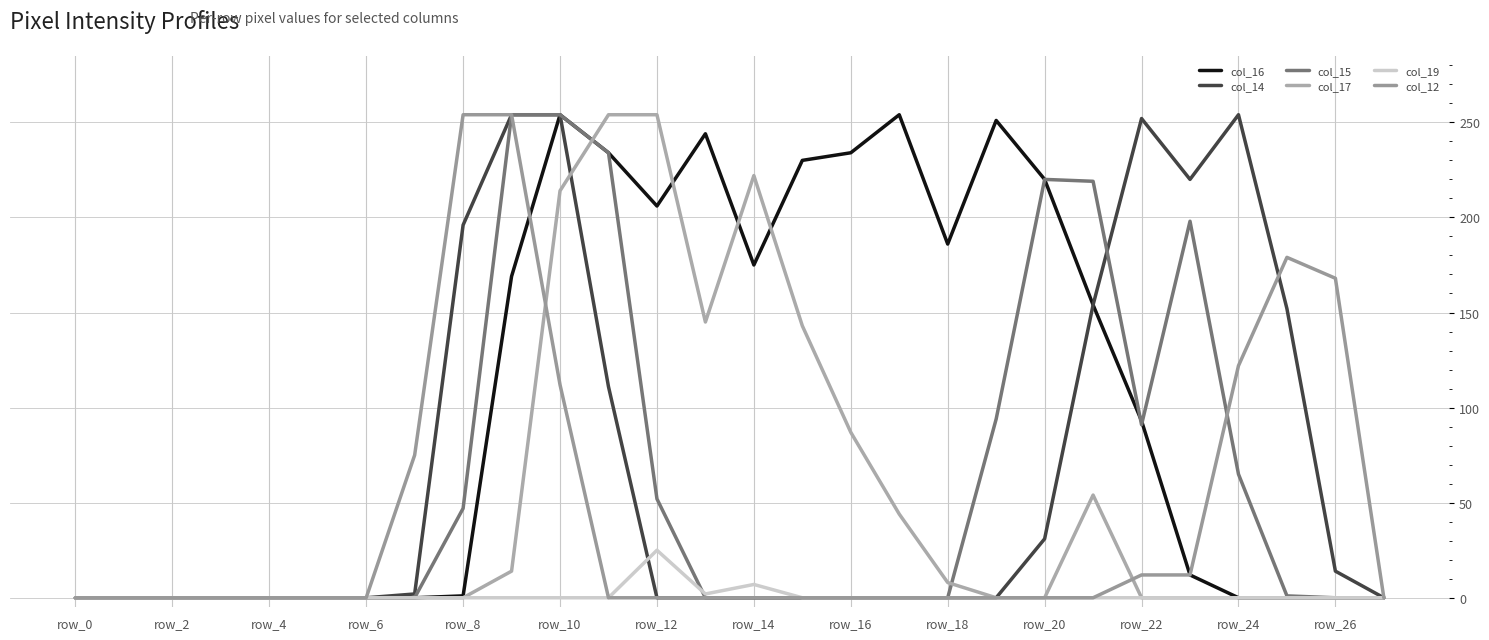

How many lines are shown in the chart?

6